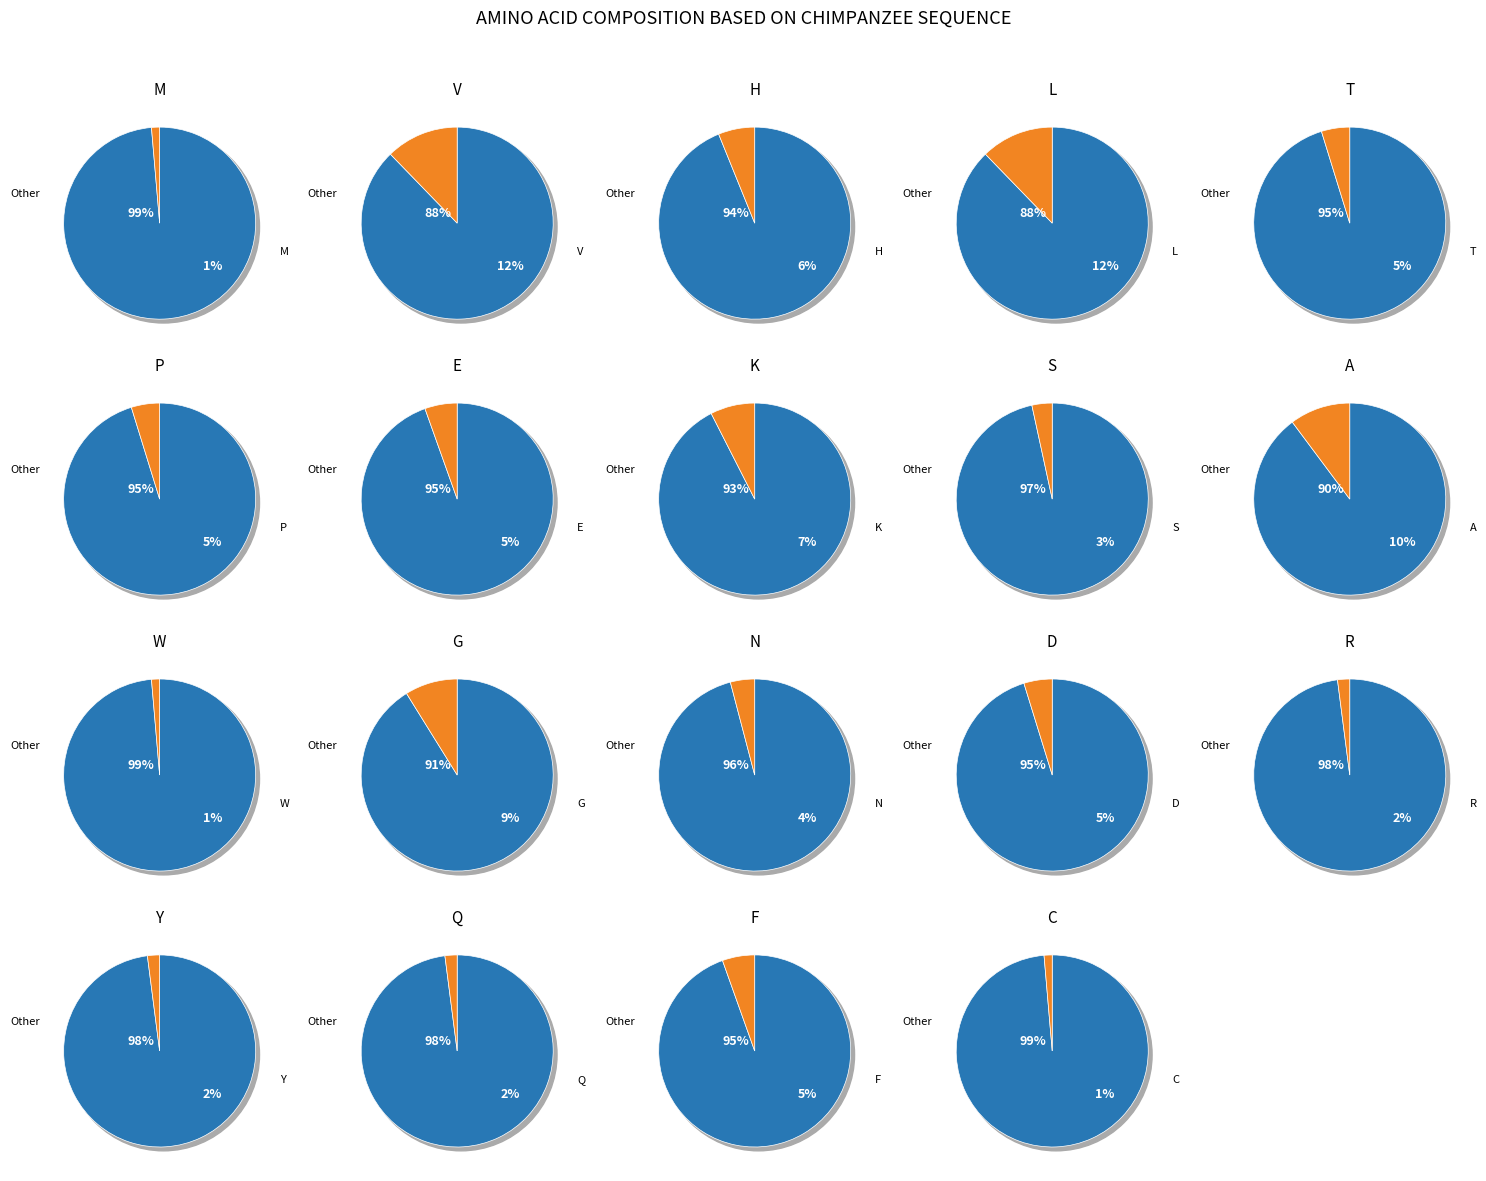

Which slice is the largest?

V